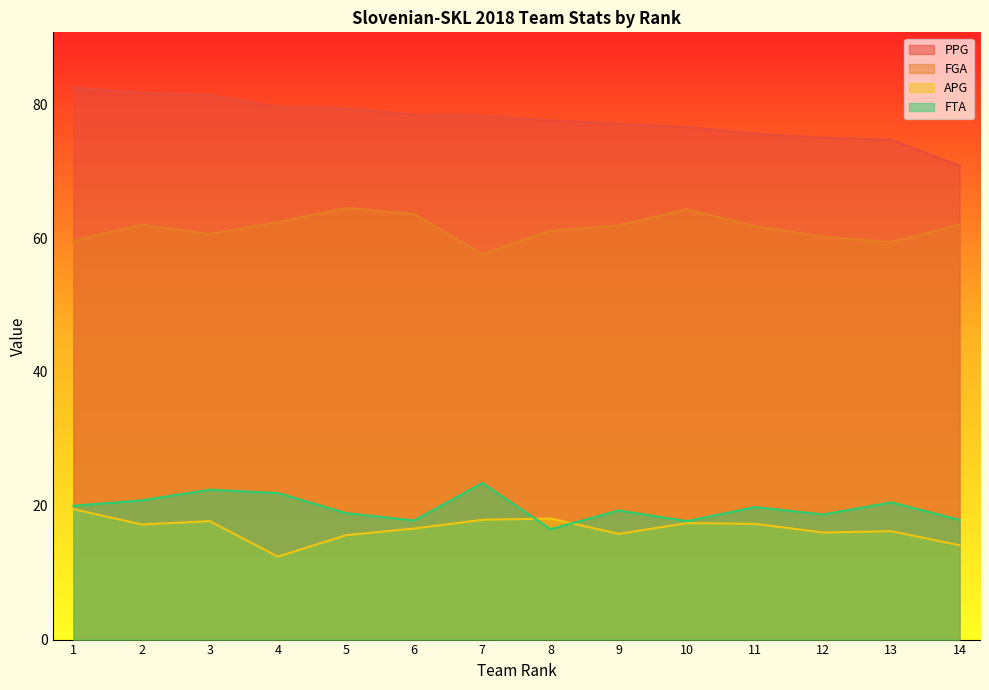

List the series in order of their peak value, highest first.

PPG, FGA, FTA, APG